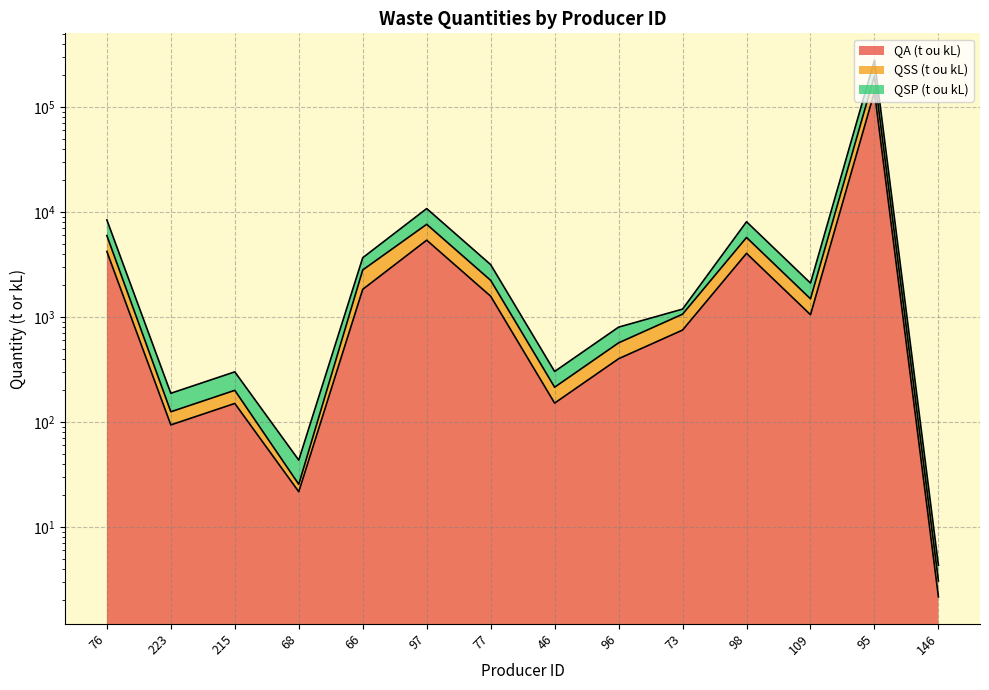

What are all the series names shown in the legend?

QA (t ou kL), QSS (t ou kL), QSP (t ou kL)